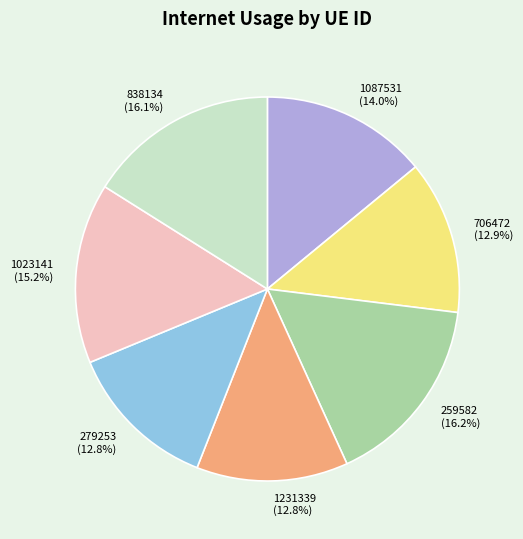

The 259582 slice represents 16% of the pie. True or false?

True